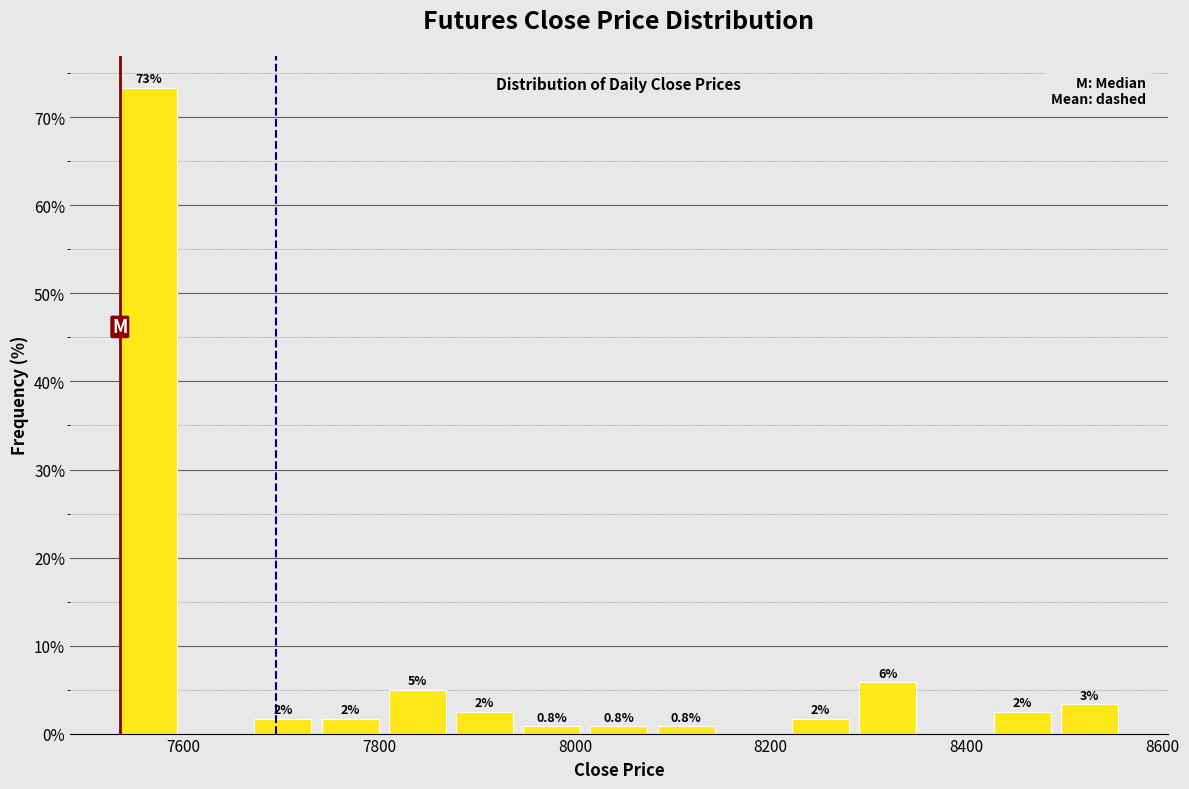

Read against the x-axis, roughly where is the centre of the tallest bar?

7560